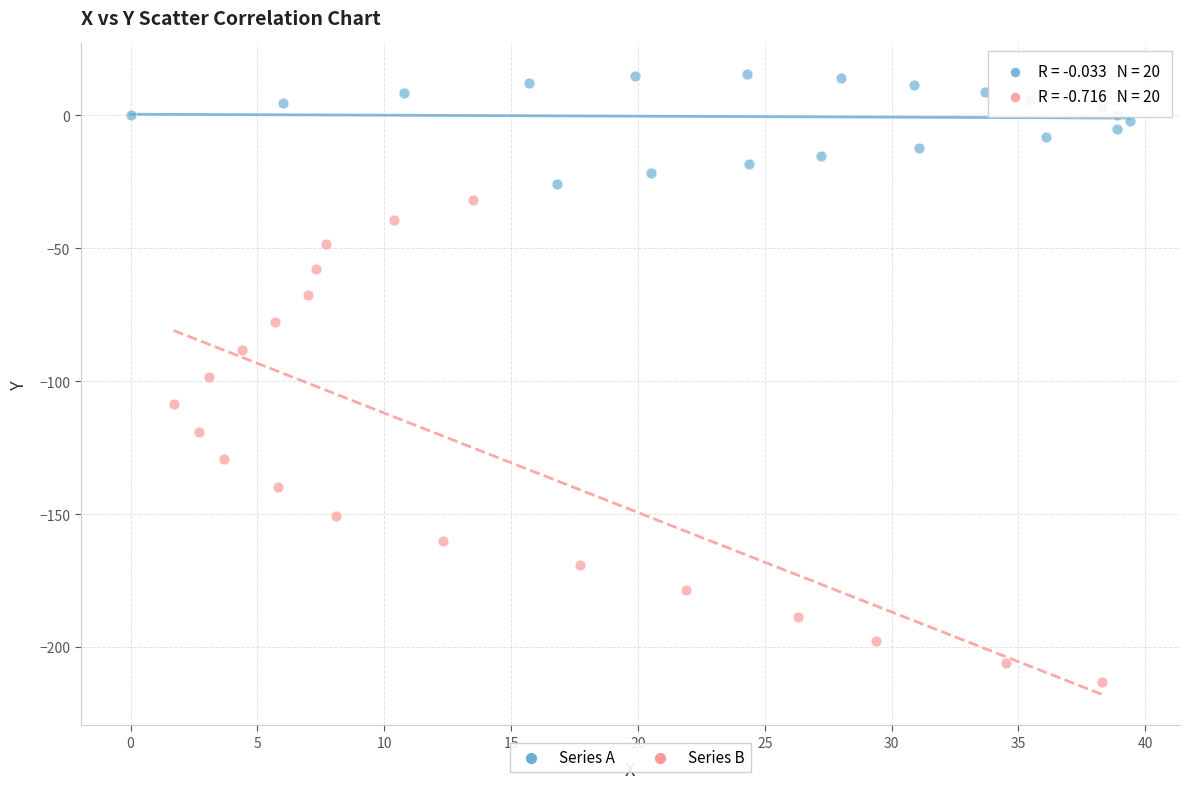

What are all the series names shown in the legend?

Series A, Series B